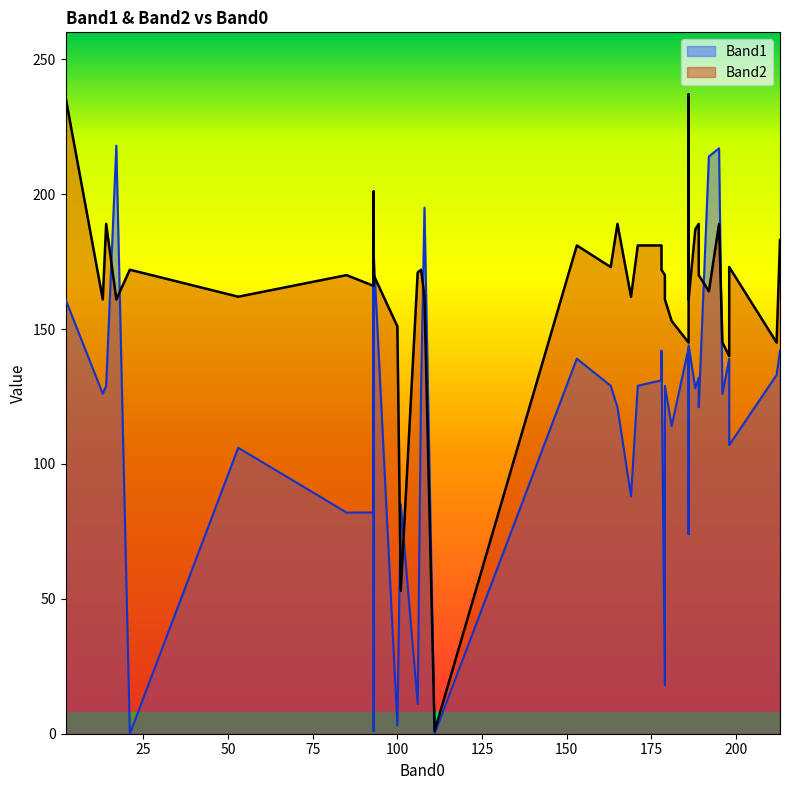

How many positive values does the Band1 series have?

38